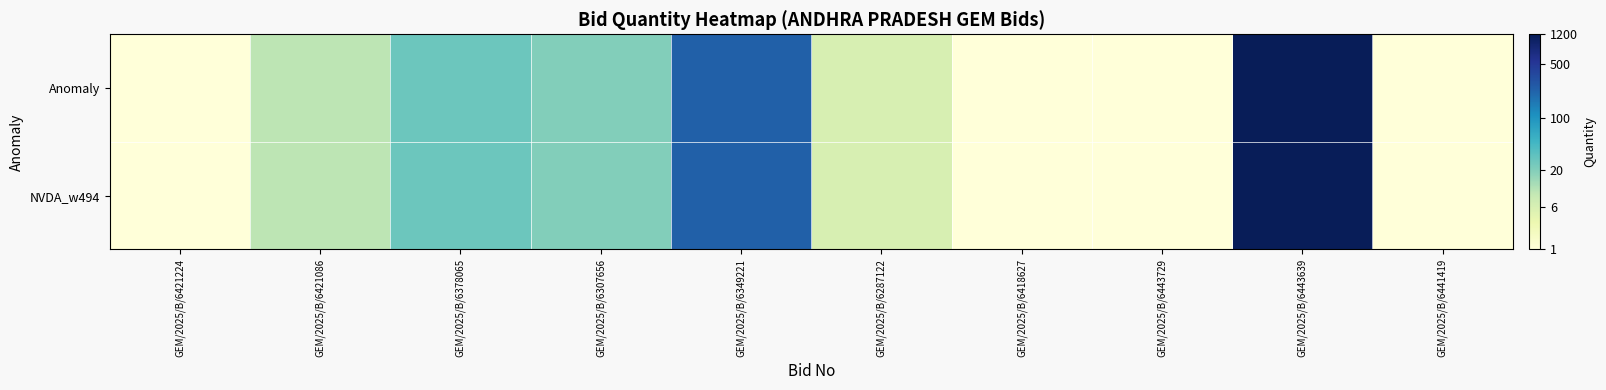

What is the minimum value shown in the chart?

0.7